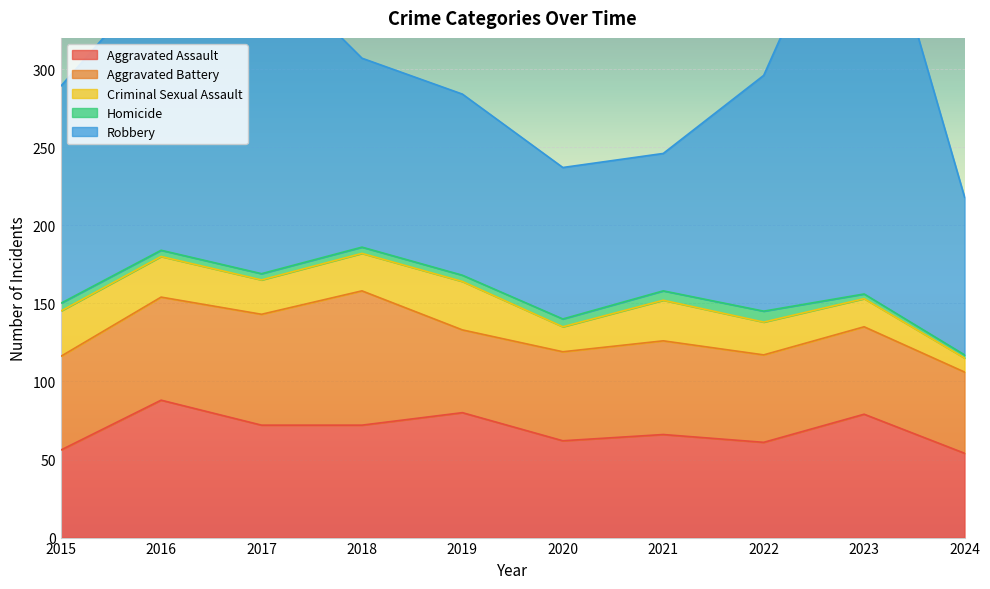

Between 2018 and 2023, which series saw the biggest shift?

Robbery